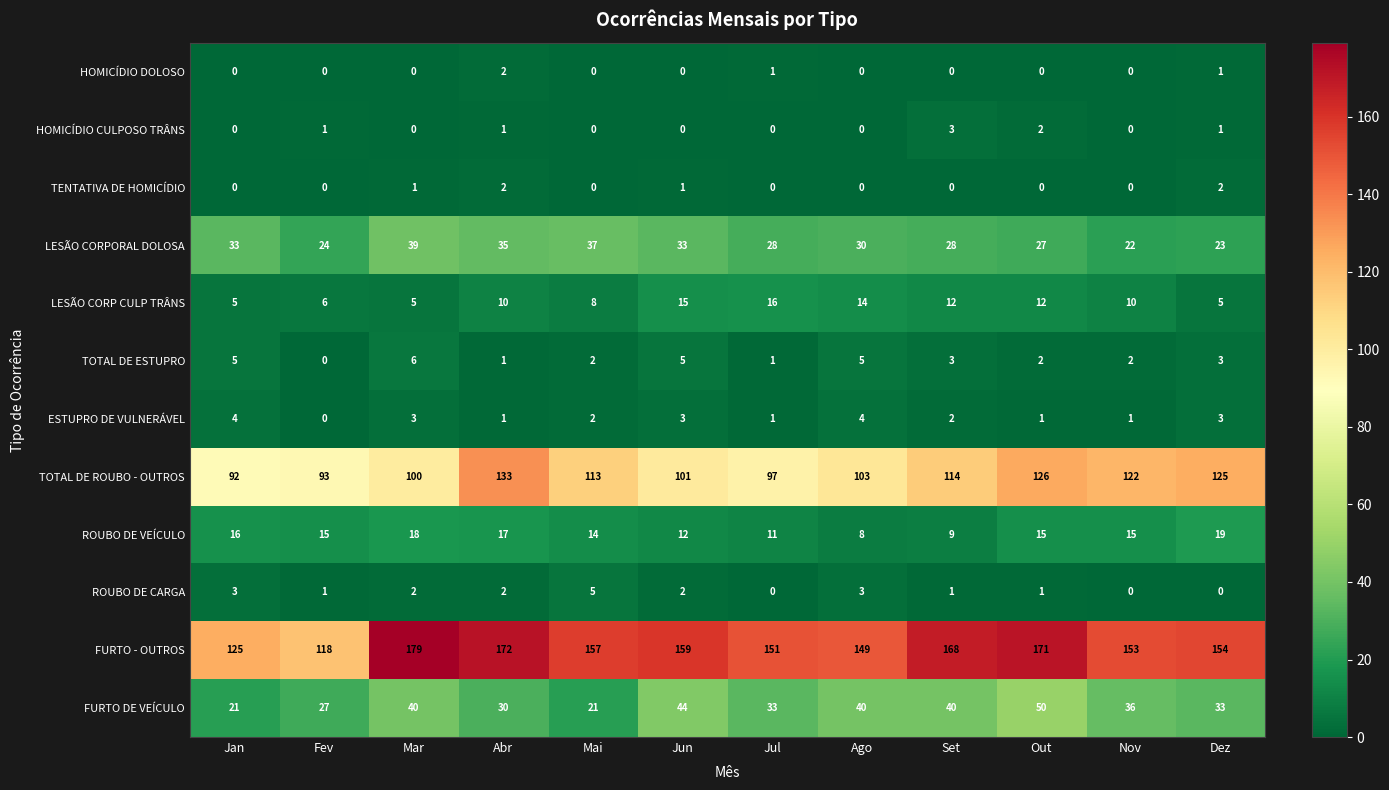

What is the maximum value shown in the chart?

179